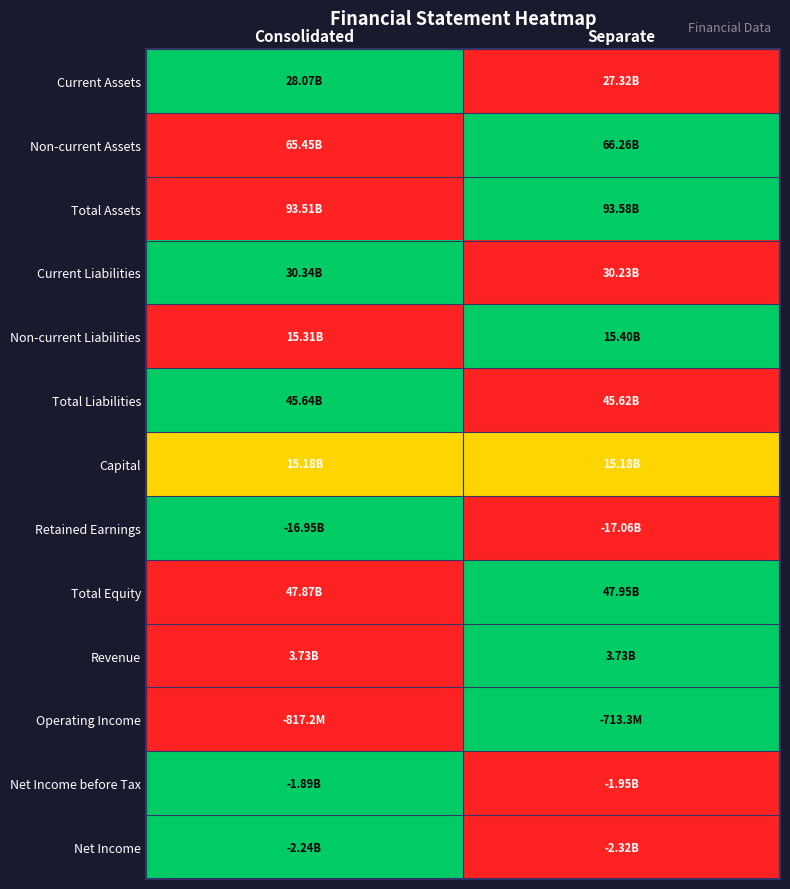

At which category is the sum across all series the highest?

Consolidated